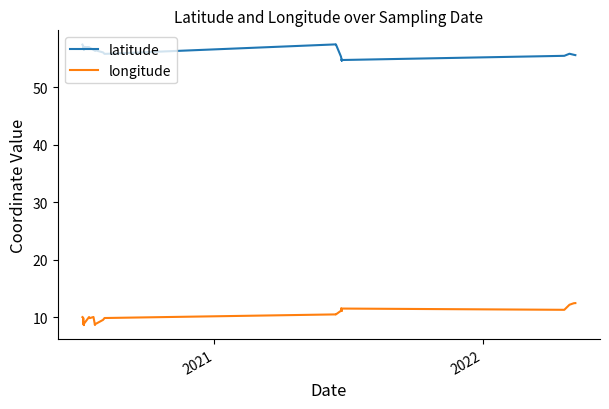

True or false: latitude and longitude cross at least once.

False